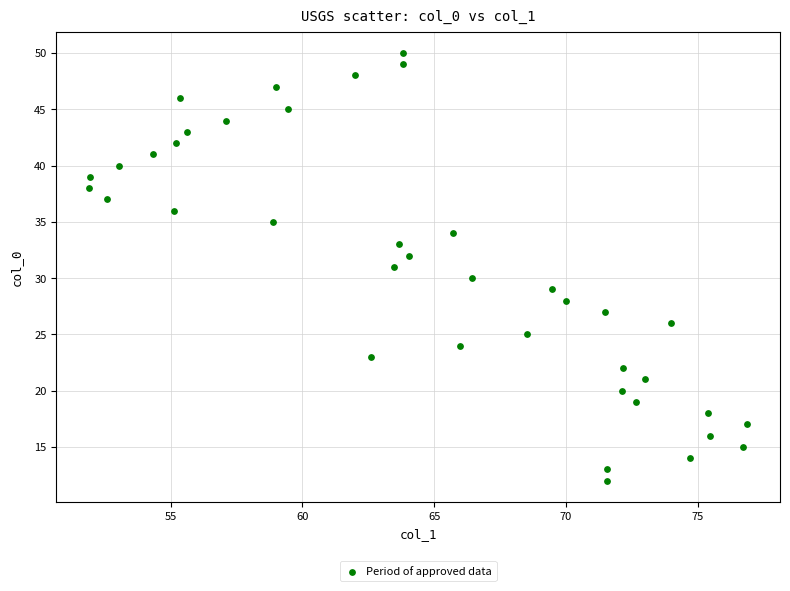

What is the range of Y values (max minus min)?

38